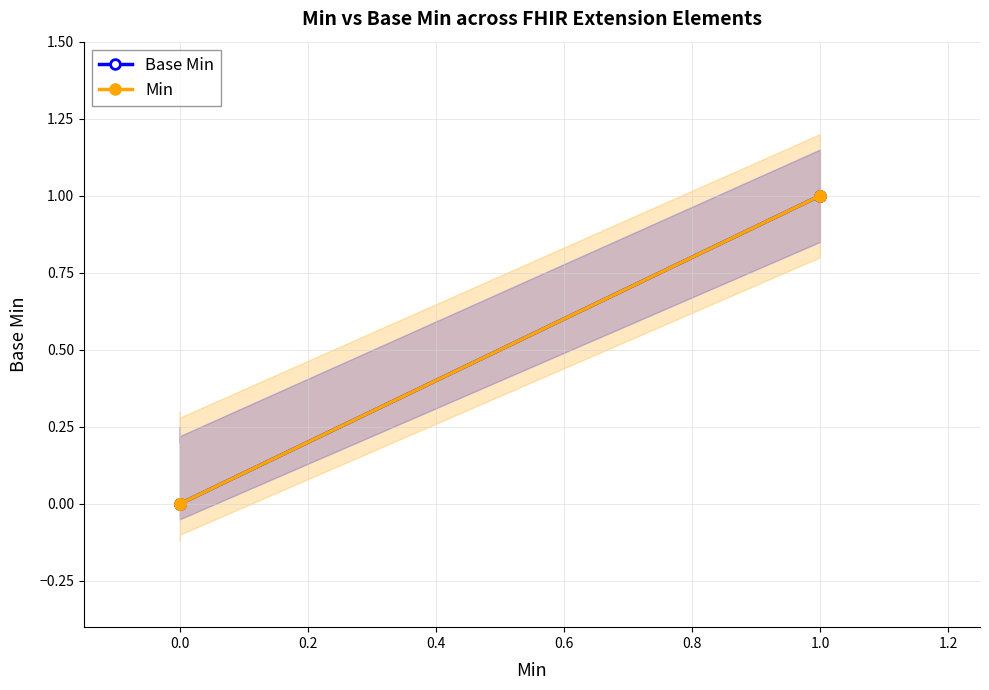

Reading left to right, extract all data points from this chart.

Base Min: 0	0	0	1	1
Min: 0	0	0	1	1